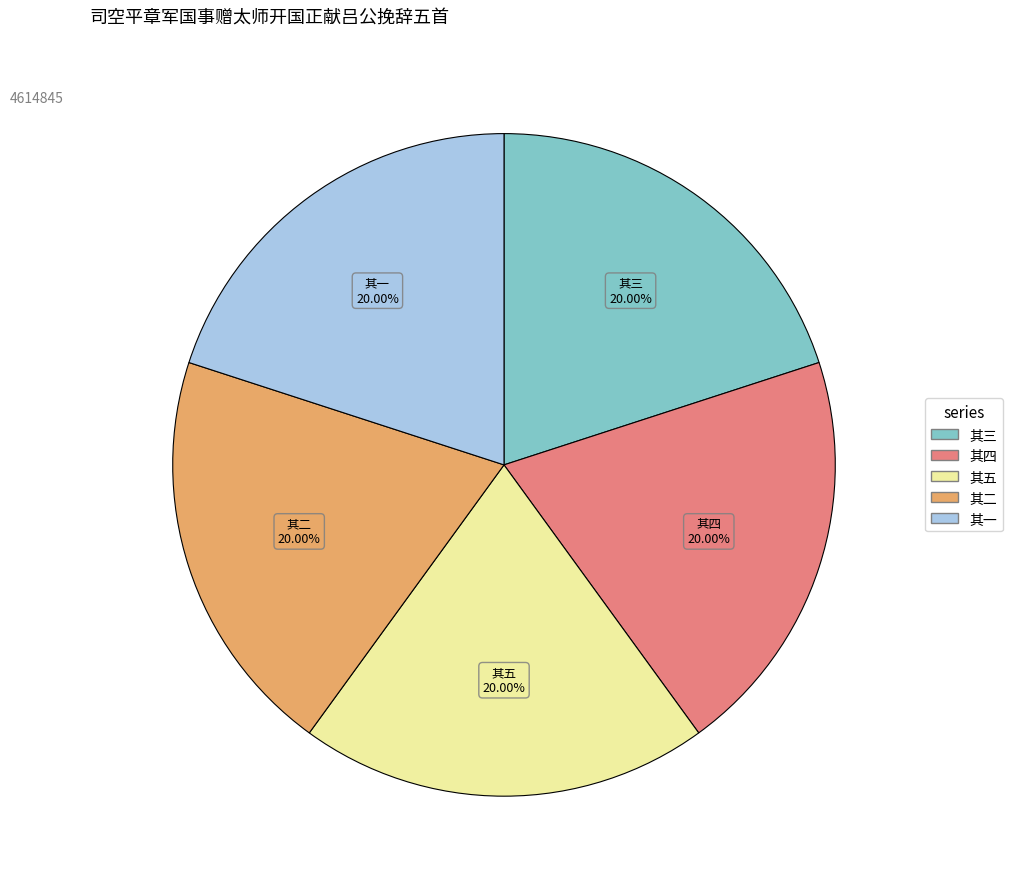

Is there a majority slice in this chart?

No